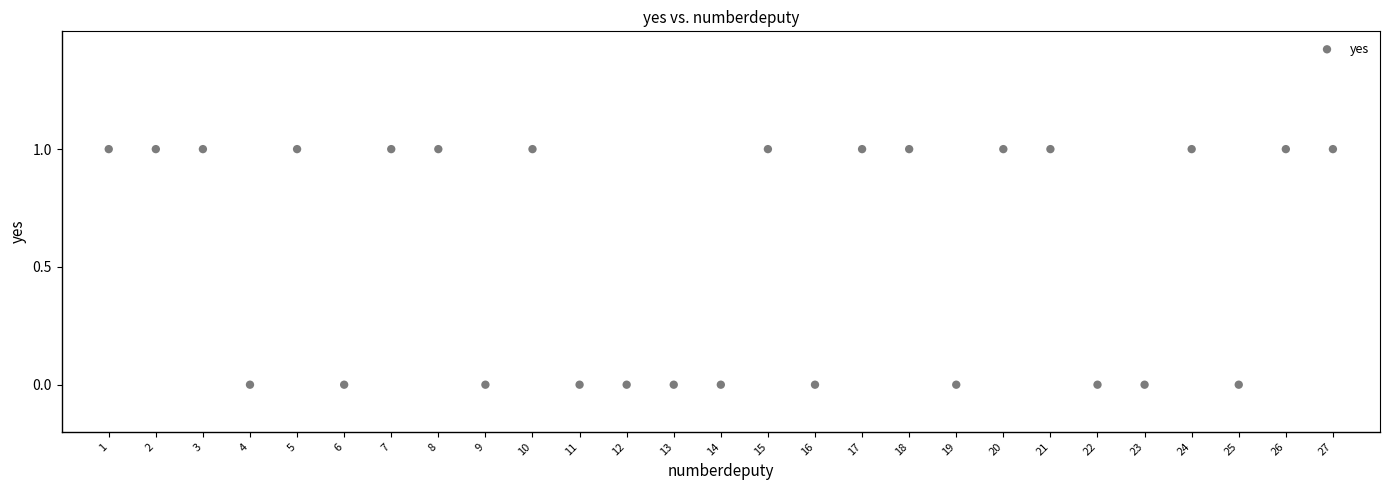

What is the range of X values (max minus min)?

26